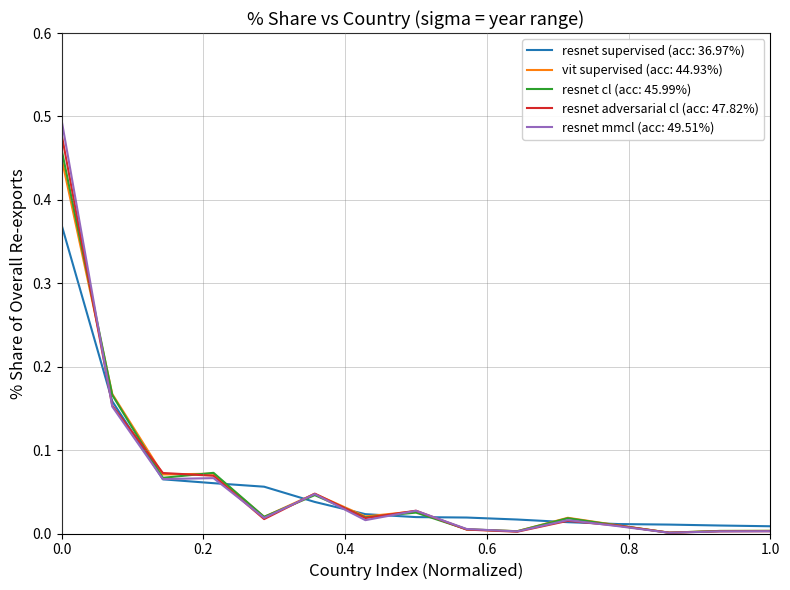

Which series has the largest range (max minus min)?

resnet mmcl (acc: 49.51%)